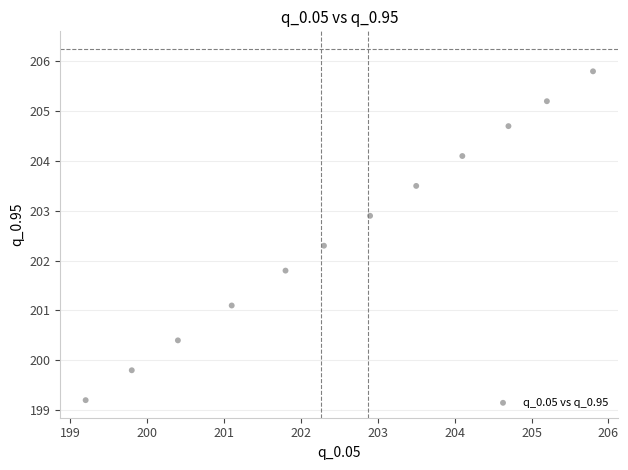

What is the range of Y values (max minus min)?

6.6